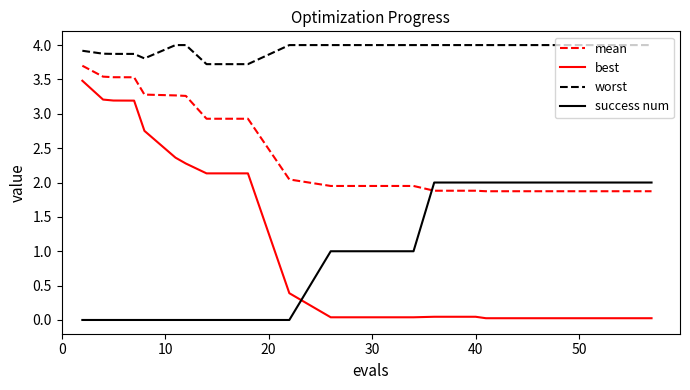

Which series has the largest total across all categories?

worst